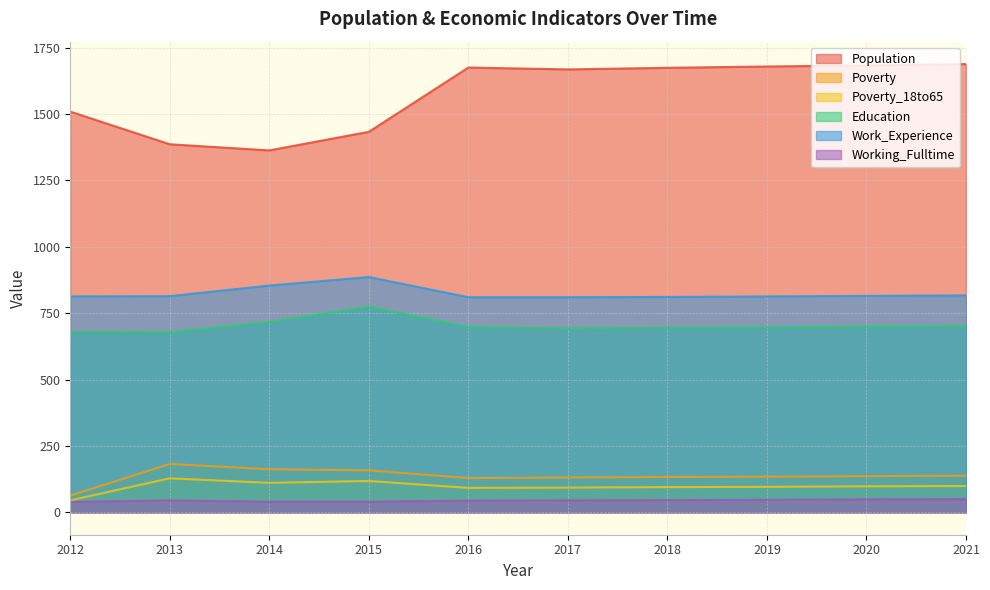

Rank the series by their maximum value, from lowest to highest.

Working_Fulltime, Poverty_18to65, Poverty, Education, Work_Experience, Population